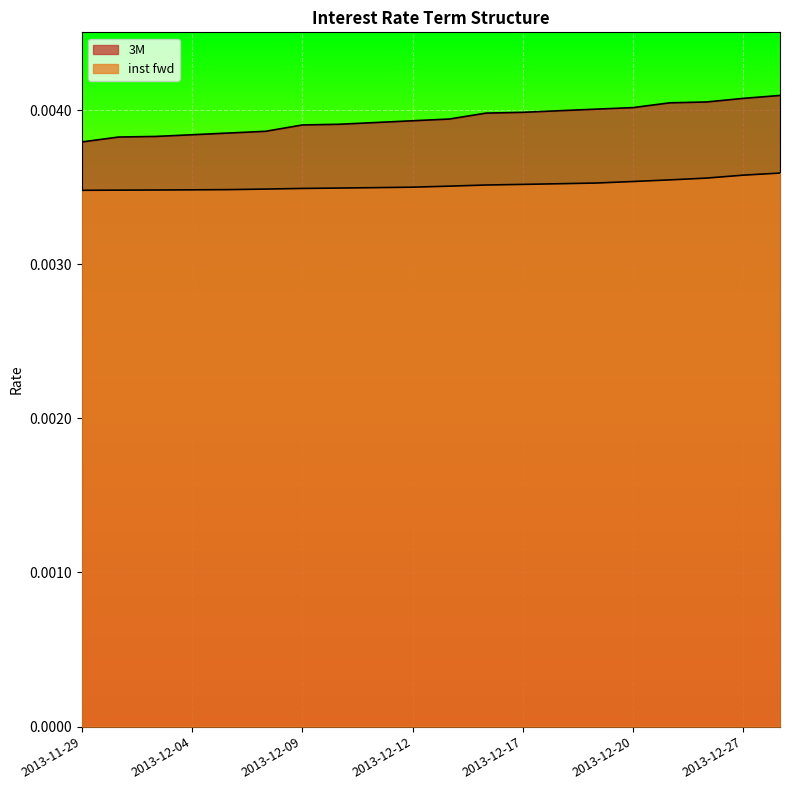

What is the sum of all inst fwd values?

0.1